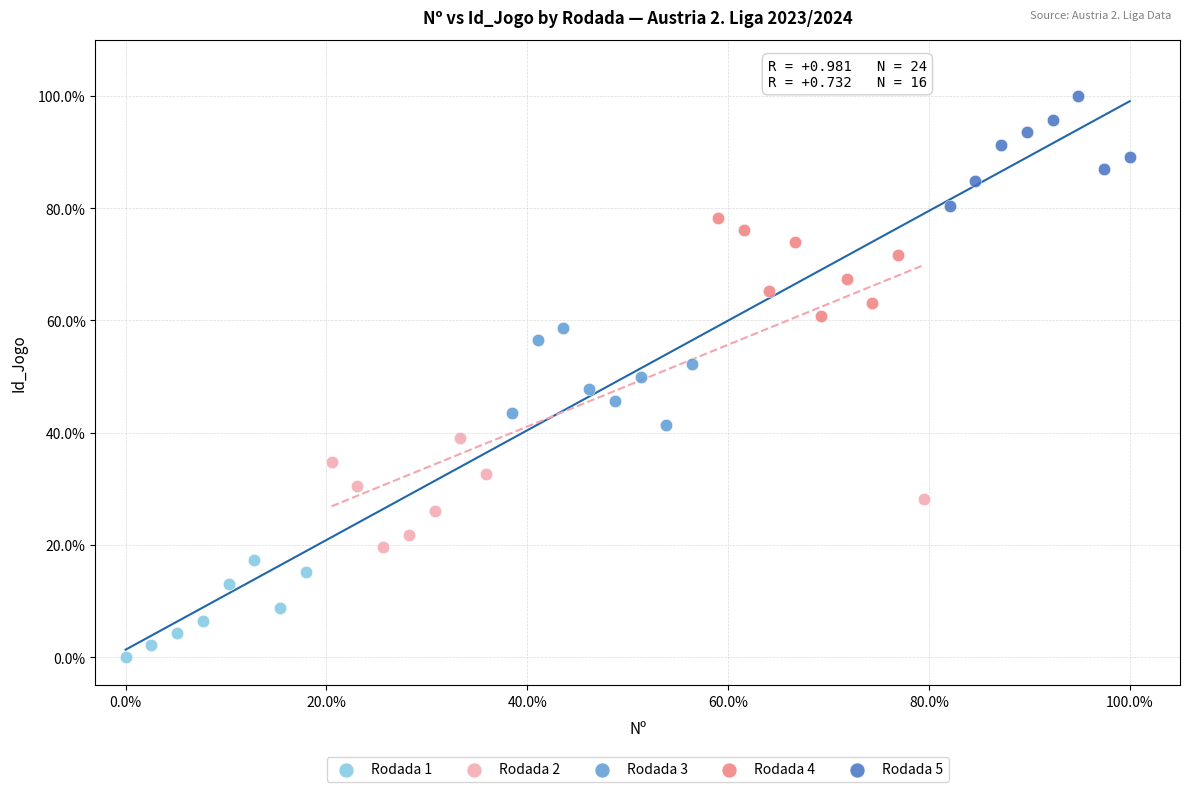

What are all the series names shown in the legend?

Rodada 1, Rodada 2, Rodada 3, Rodada 4, Rodada 5